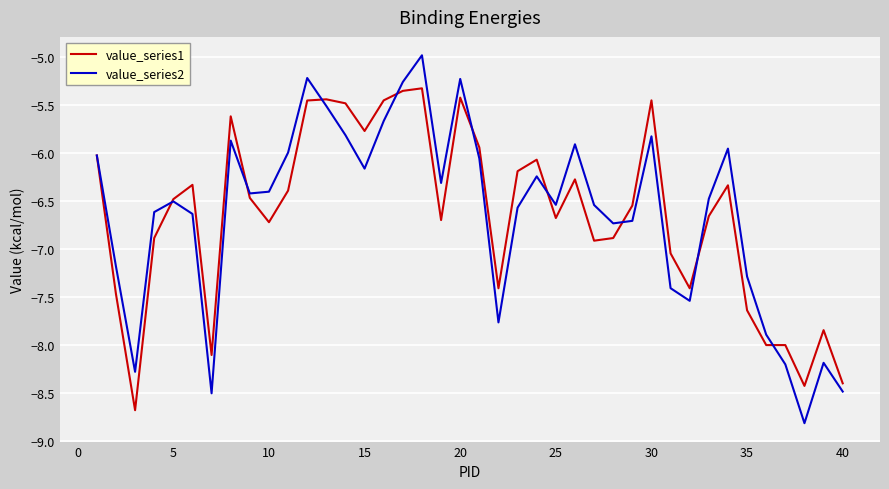

Rank the series by their maximum value, from lowest to highest.

value_series1, value_series2